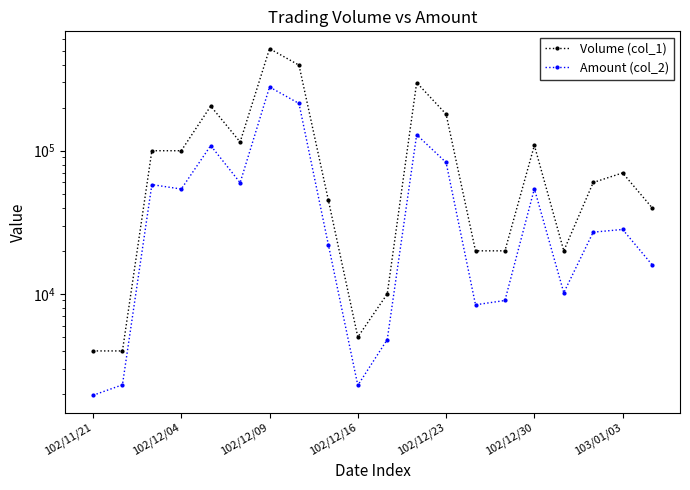

How many data points does each series have?

20